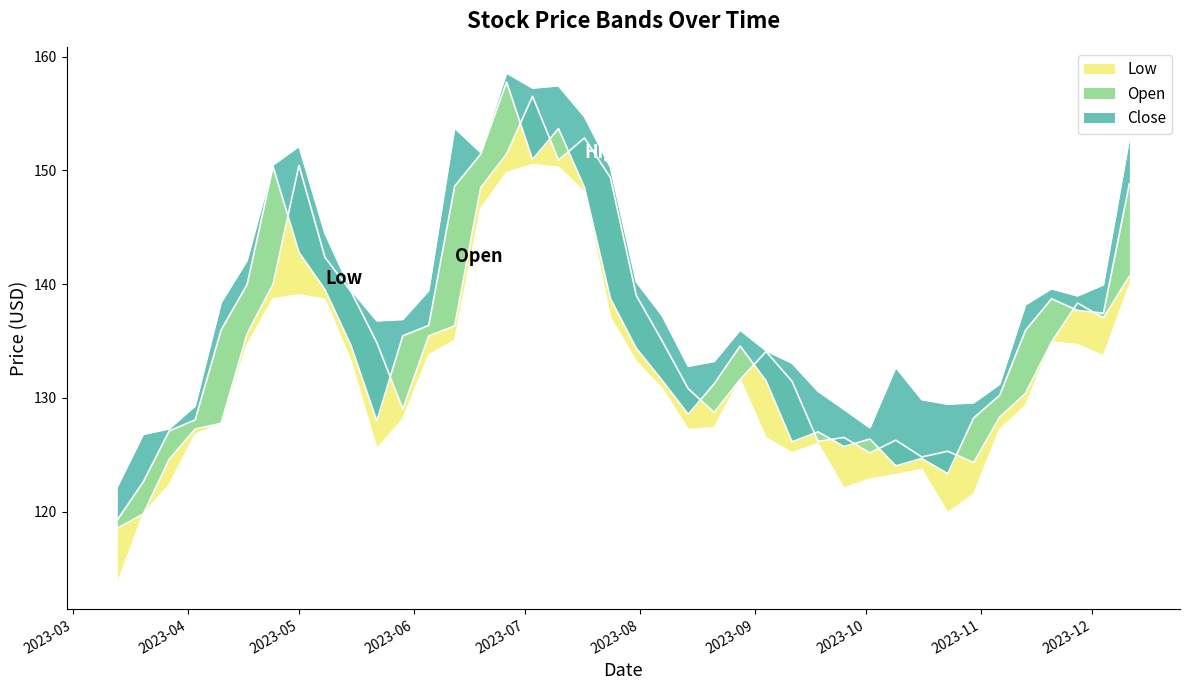

What is the difference between the highest and lowest values at 2023-07-10?

7.2